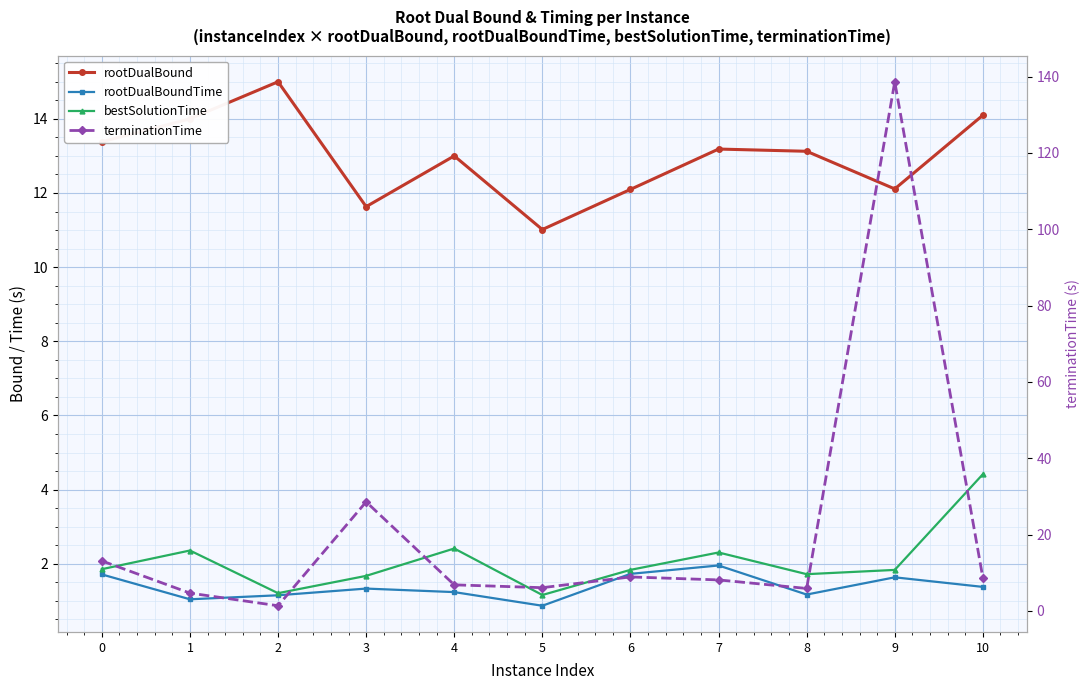

What is the sum of all rootDualBoundTime values?

15.2